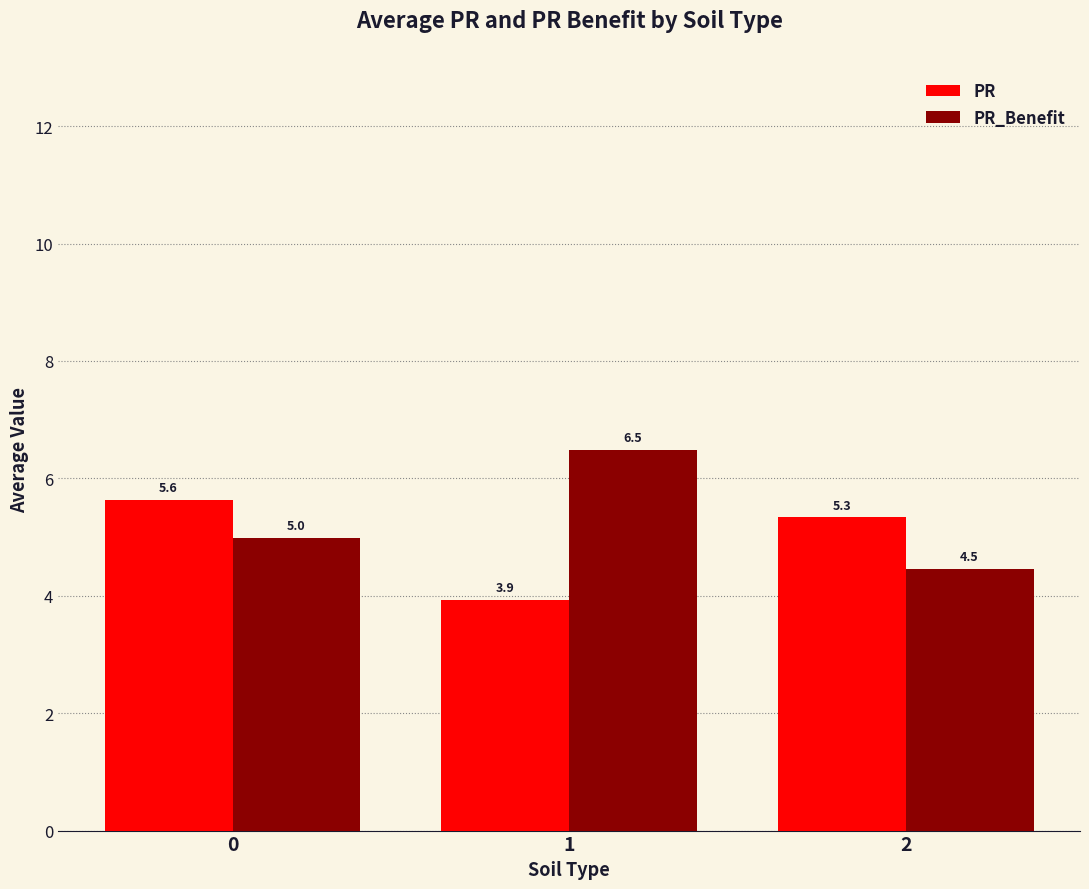

List the labels in order of PR_Benefit value, largest first.

1, 0, 2